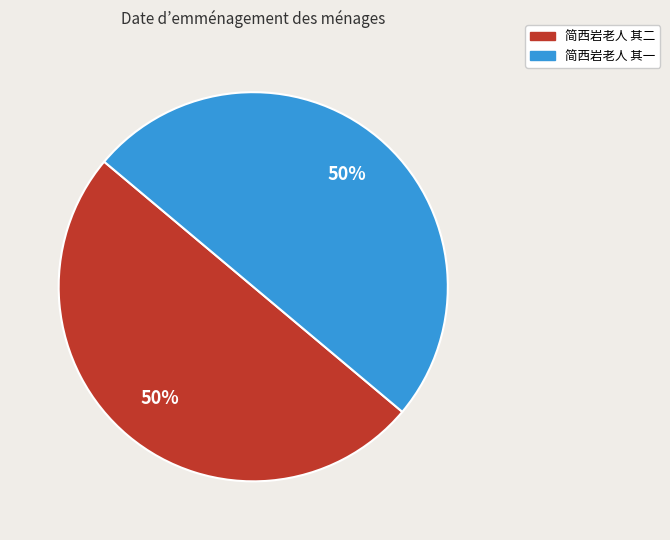

How many slices are in this pie chart?

2